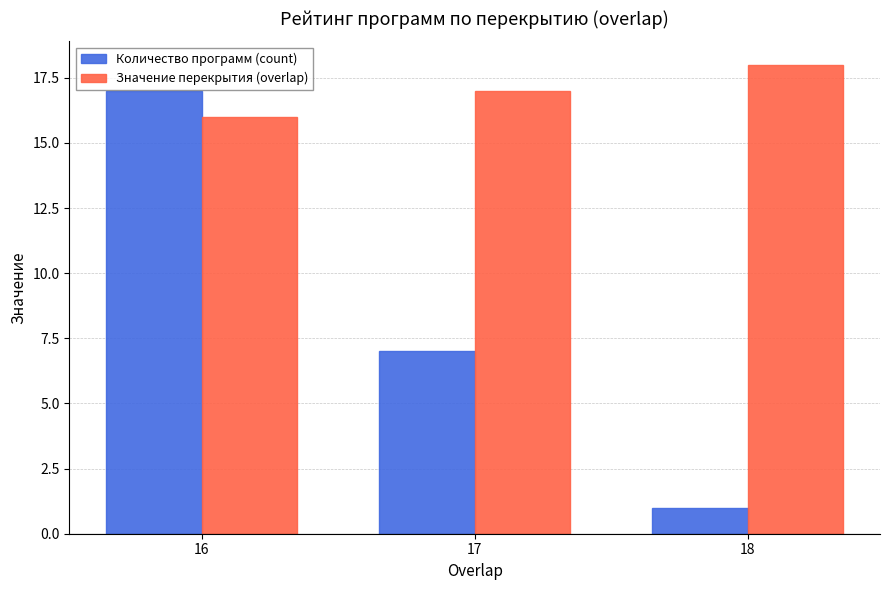

True or false: Значение перекрытия (overlap) has a value of 28 at 18.

False